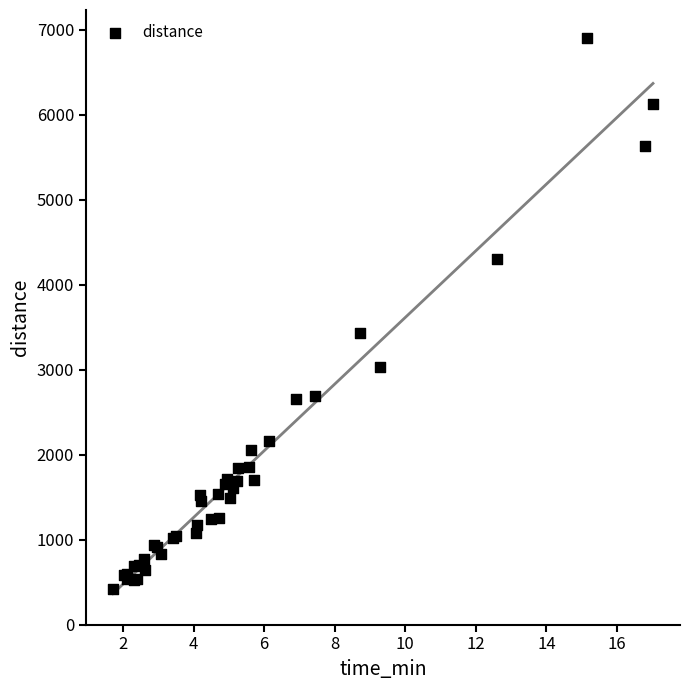

What Y value in the scatter plot is closest to 3663?

3426.4